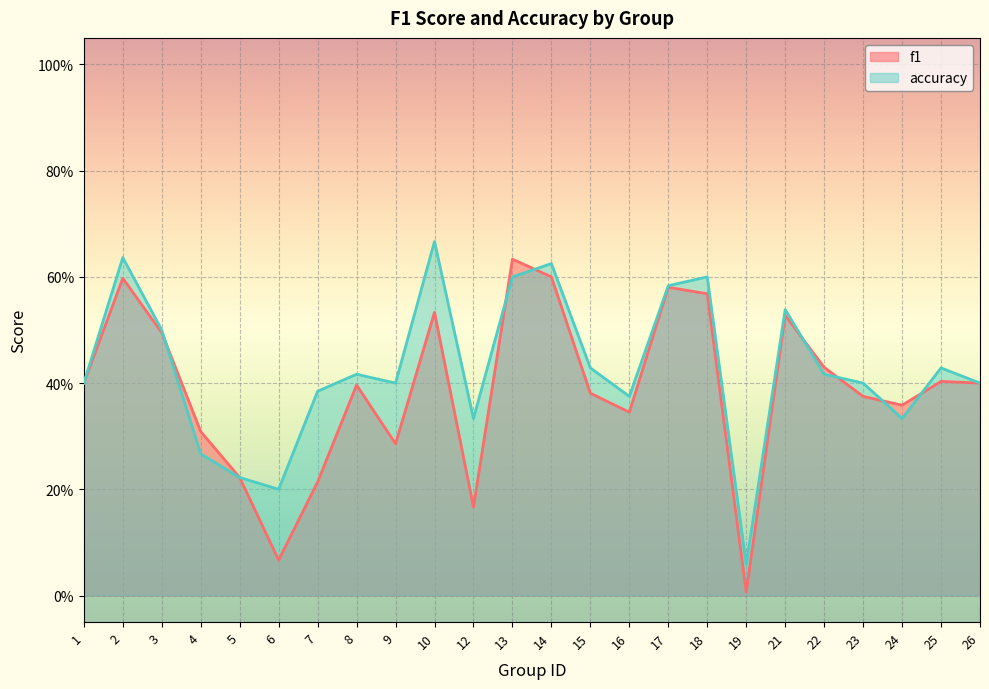

What is the total value across all series at 22?

0.8